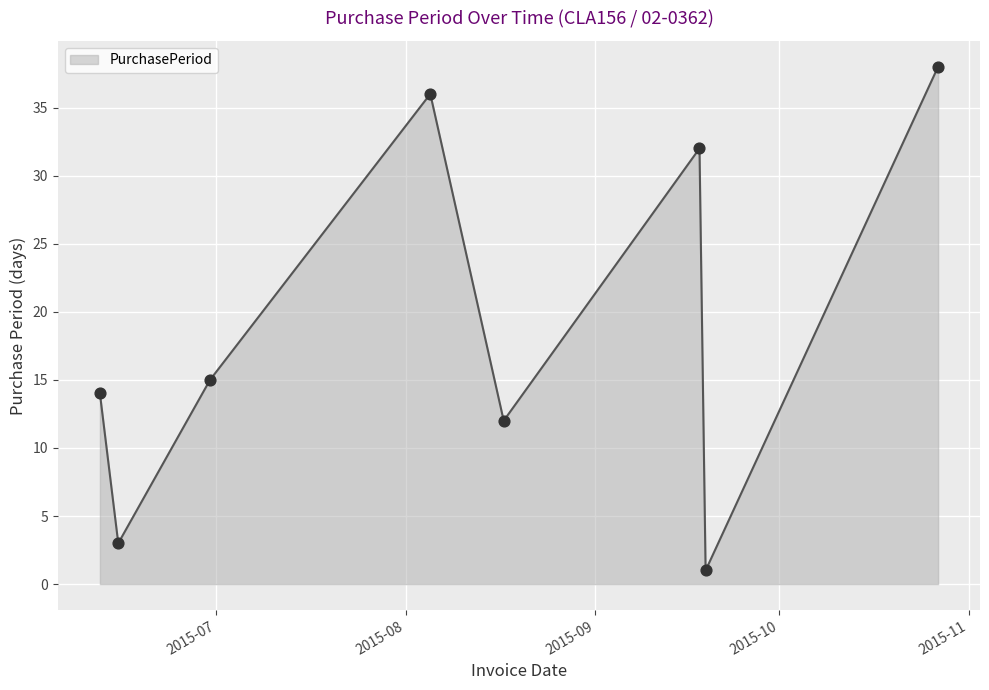

What is the maximum value shown in the chart?

38